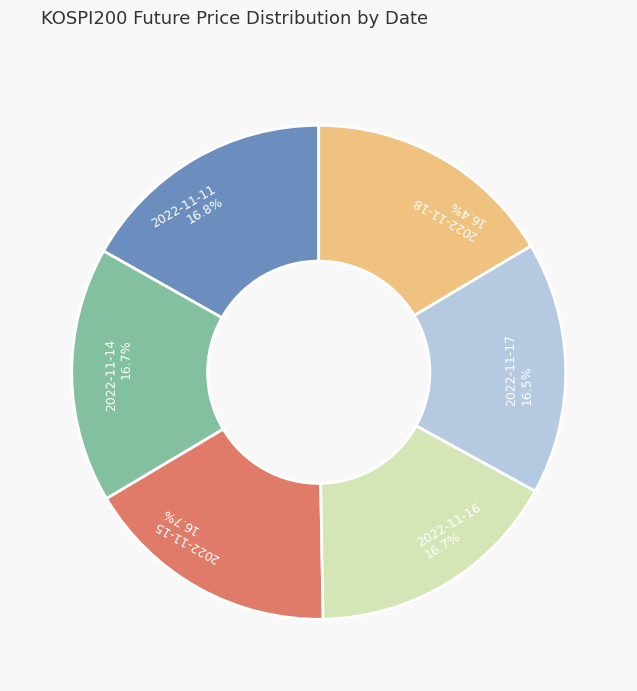

How much of the chart is everything except 2022-11-17?

83.5%